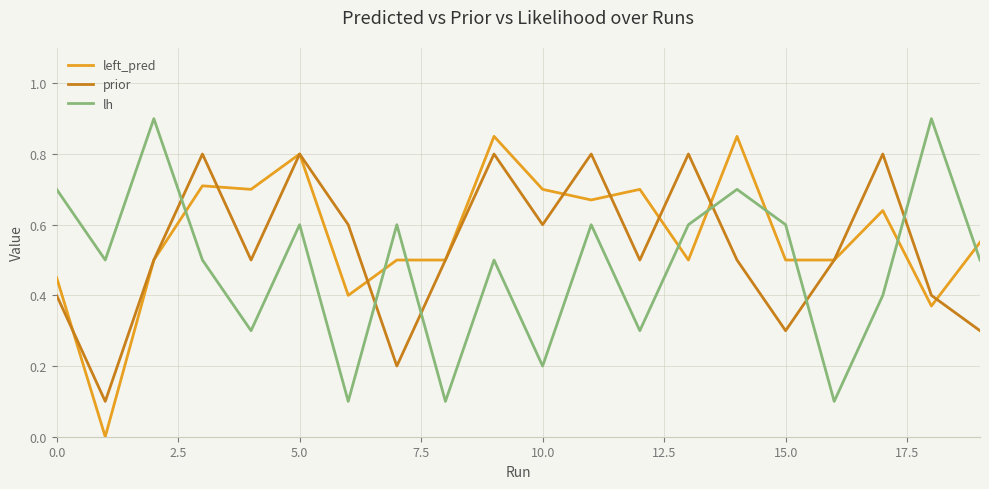

List the series in order of their peak value, lowest first.

prior, left_pred, lh